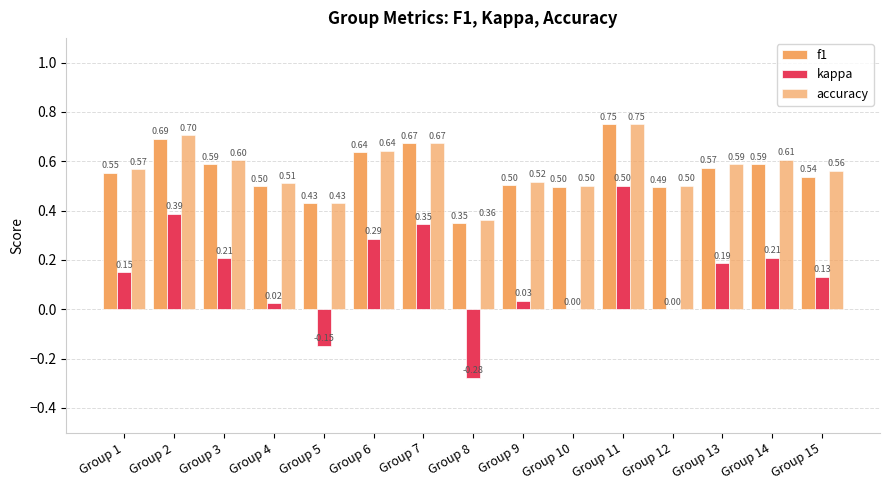

The kappa series shows 0.7 at Group 11. True or false?

False